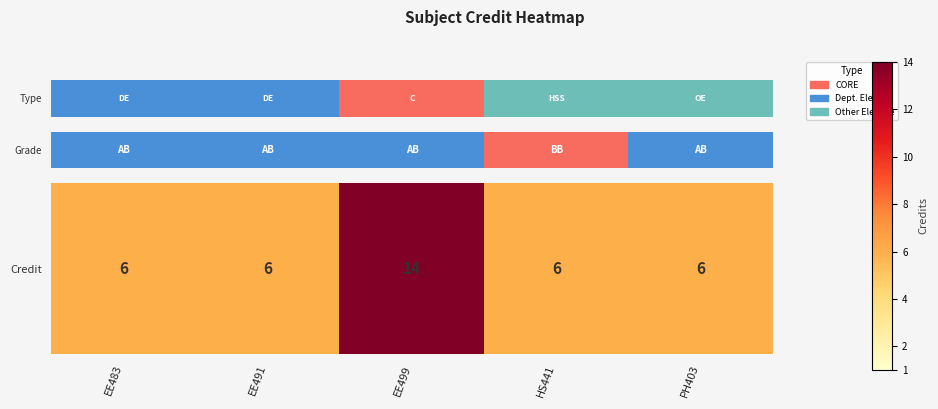

Which category has the lowest value across all series?

EE483